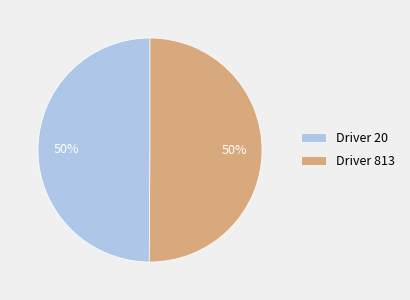

Approximately how many times larger is the value at Driver 20 compared to Driver 813?

1.0